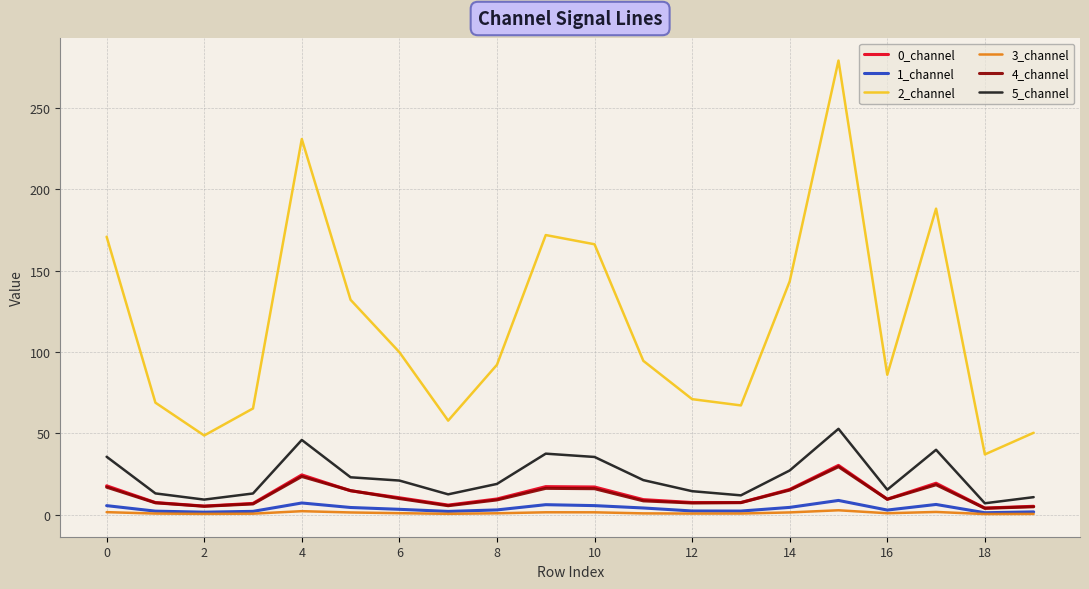

True or false: 3_channel and 0_channel intersect in this chart.

False